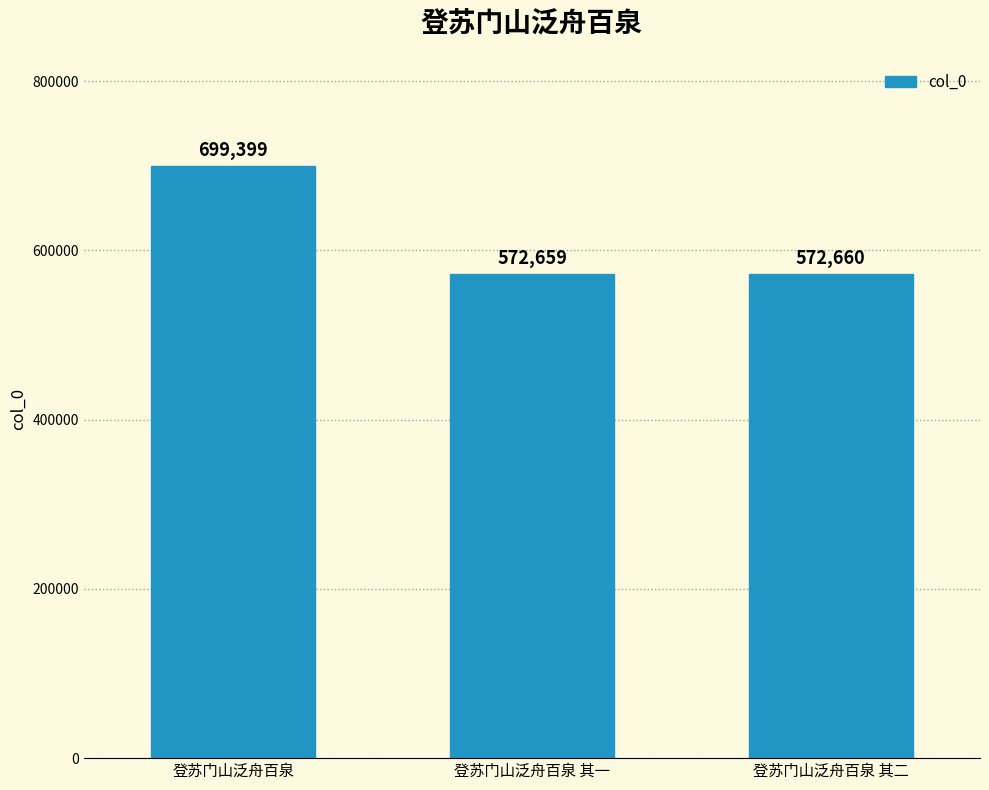

Is it true that the value at 登苏门山泛舟百泉 is 256170?

False